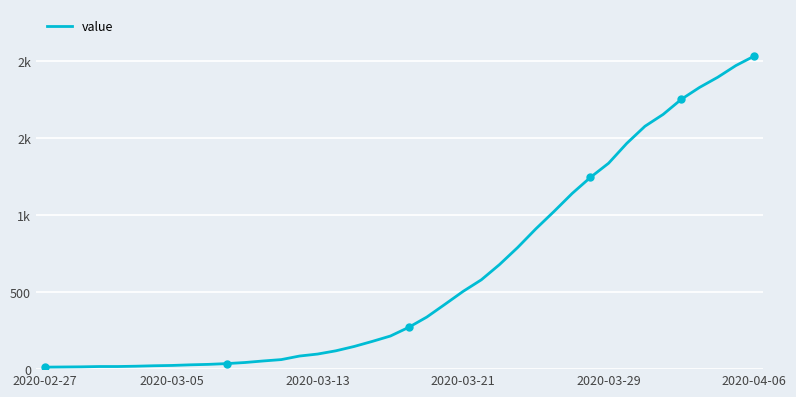

What is the value of the 8th point from the left?

24